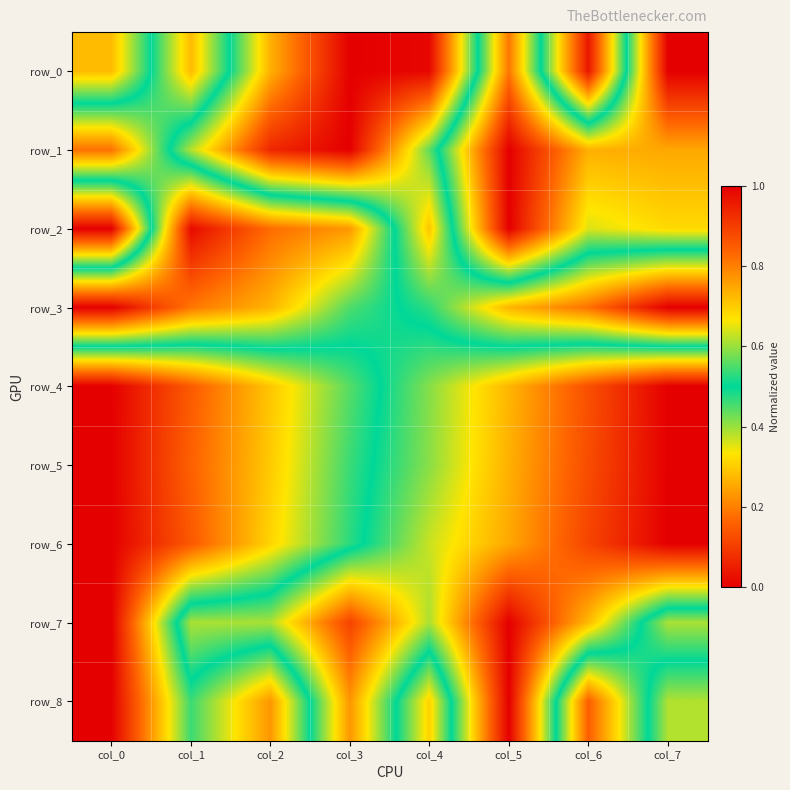

Reading left to right, extract all data points from this chart.

row_0: 0.7	0.3	0.7	1.0	1.0	0.2	1.0	0.0
row_1: 0.2	0.6	0.9	1.0	0.6	0.0	0.3	0.3
row_2: 1.0	0.0	0.2	0.2	0.7	0.0	0.4	0.3
row_3: 0.0	0.2	0.3	0.4	0.5	0.7	0.8	1.0
row_4: 1.0	0.9	0.7	0.6	0.4	0.3	0.1	0.0
row_5: 1.0	0.8	0.7	0.5	0.4	0.3	0.1	0.0
row_6: 1.0	0.9	0.7	0.5	0.4	0.3	0.1	0.0
row_7: 1.0	0.4	0.4	0.1	0.4	0.0	0.3	0.6
row_8: 1.0	0.5	0.8	0.2	0.7	0.0	0.8	0.4